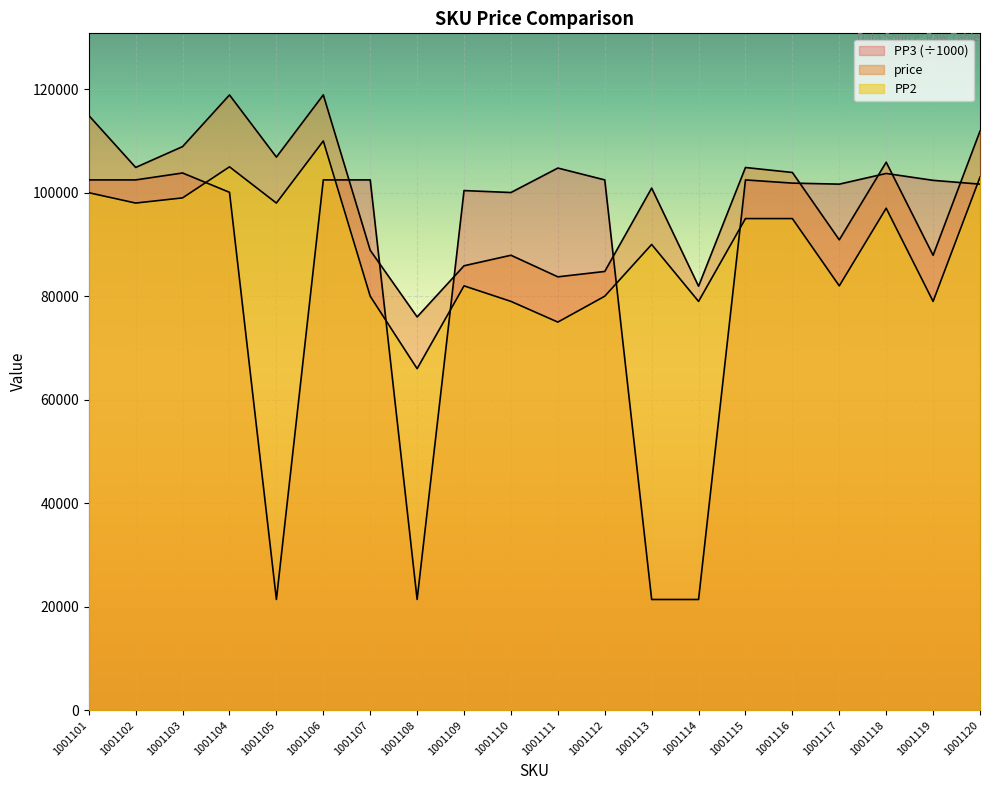

True or false: PP2 and price cross at least once.

False